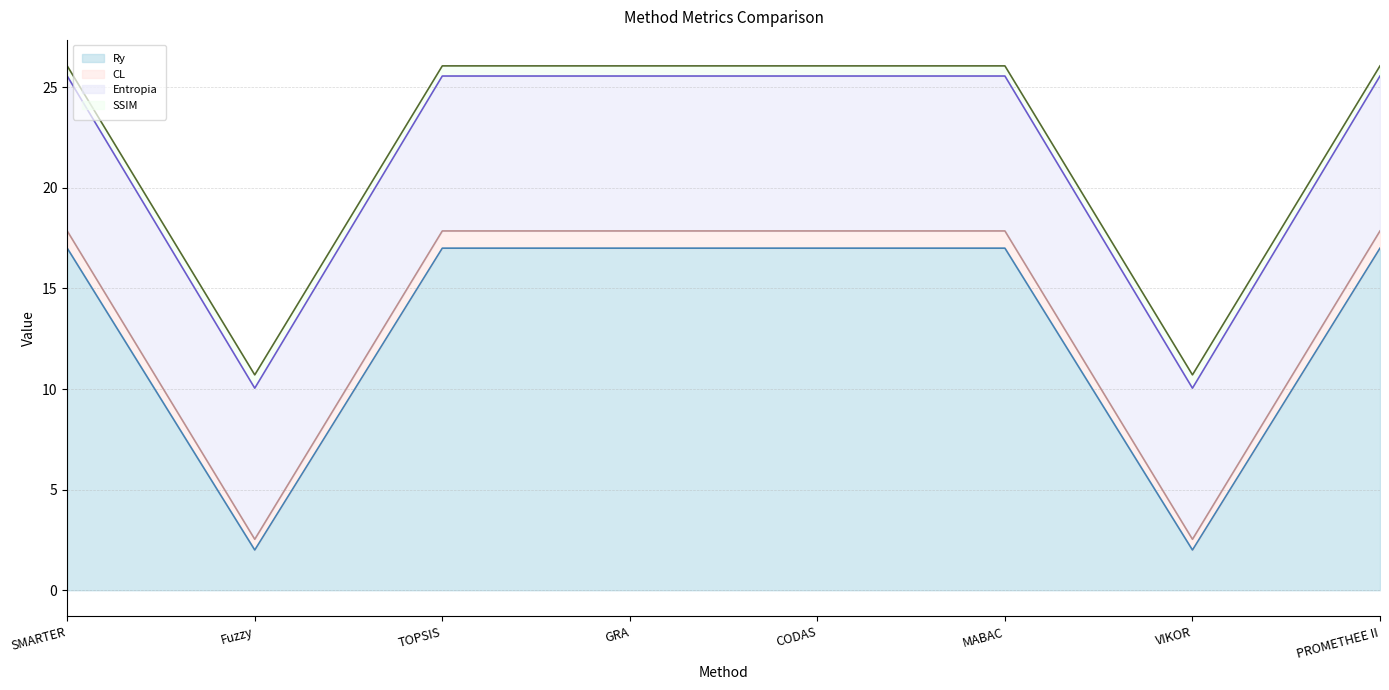

How many lines are shown in the chart?

4